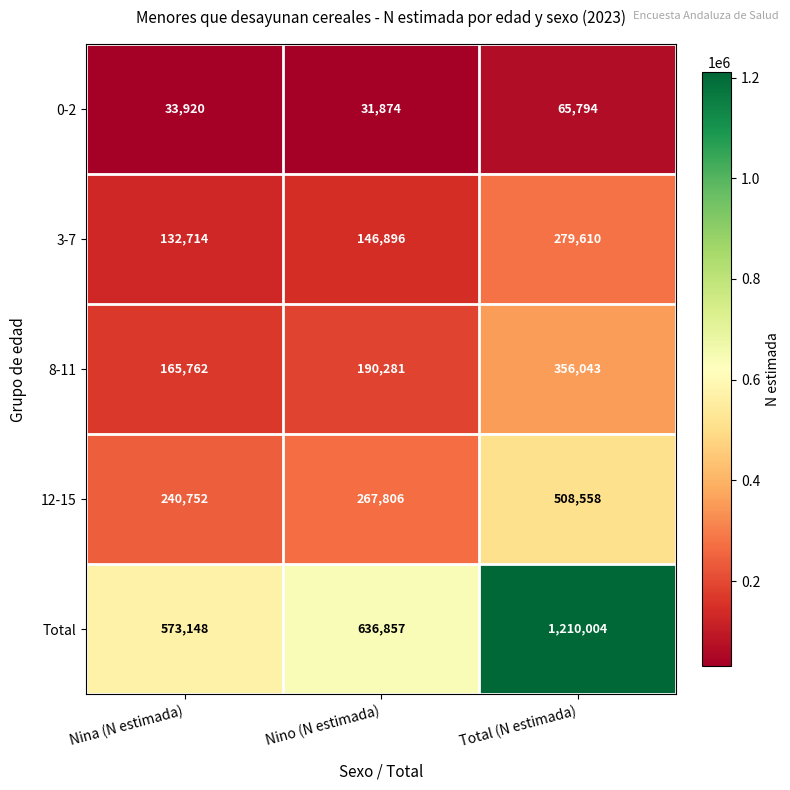

True or false: 8-11 has a value of 129216 at Nino (N estimada).

False